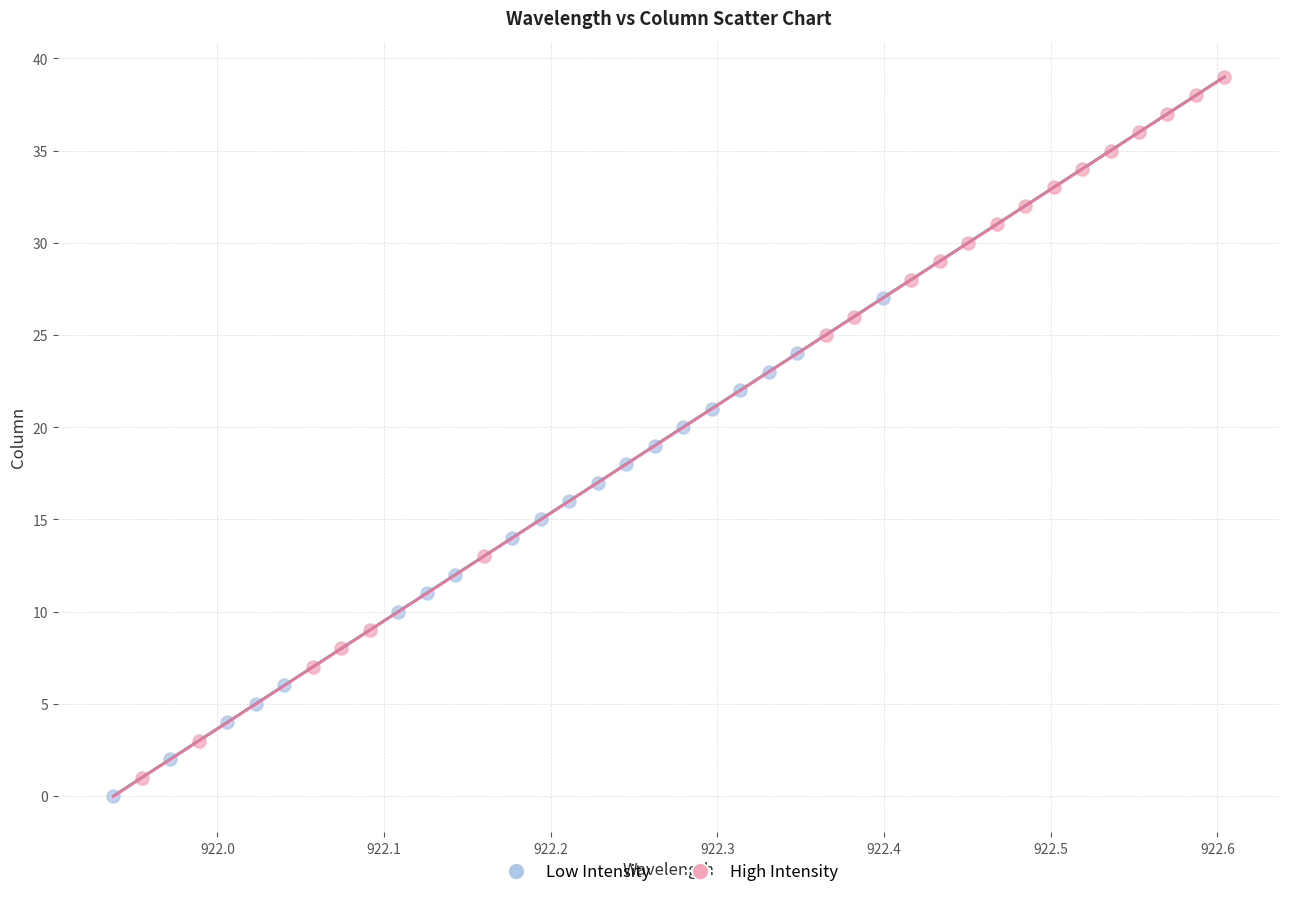

Which series has the largest Y range (max minus min)?

High Intensity